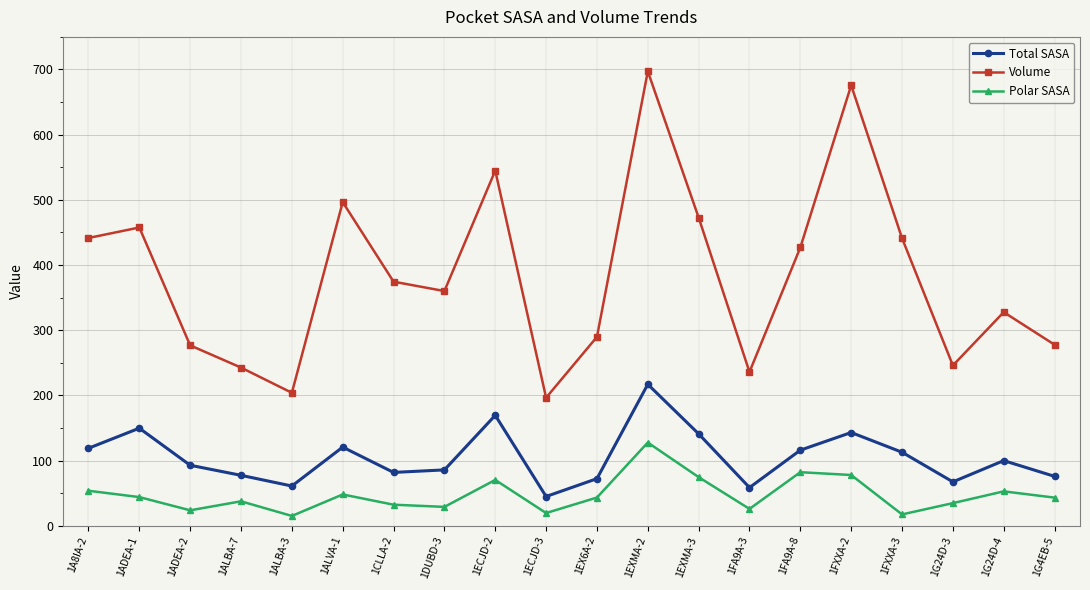

The value of Polar SASA at 1EXMA-3 is 74.6. True or false?

True